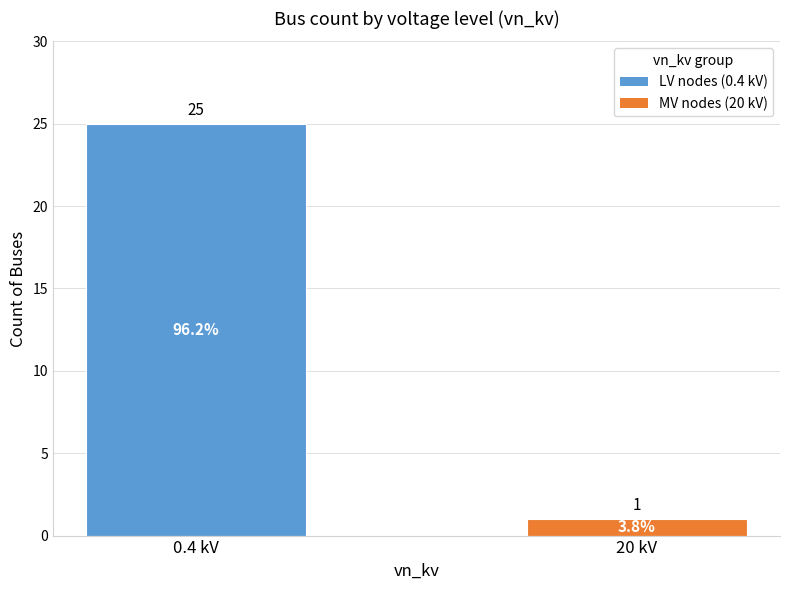

The chart shows a value of 25 at 0.4 kV. True or false?

True